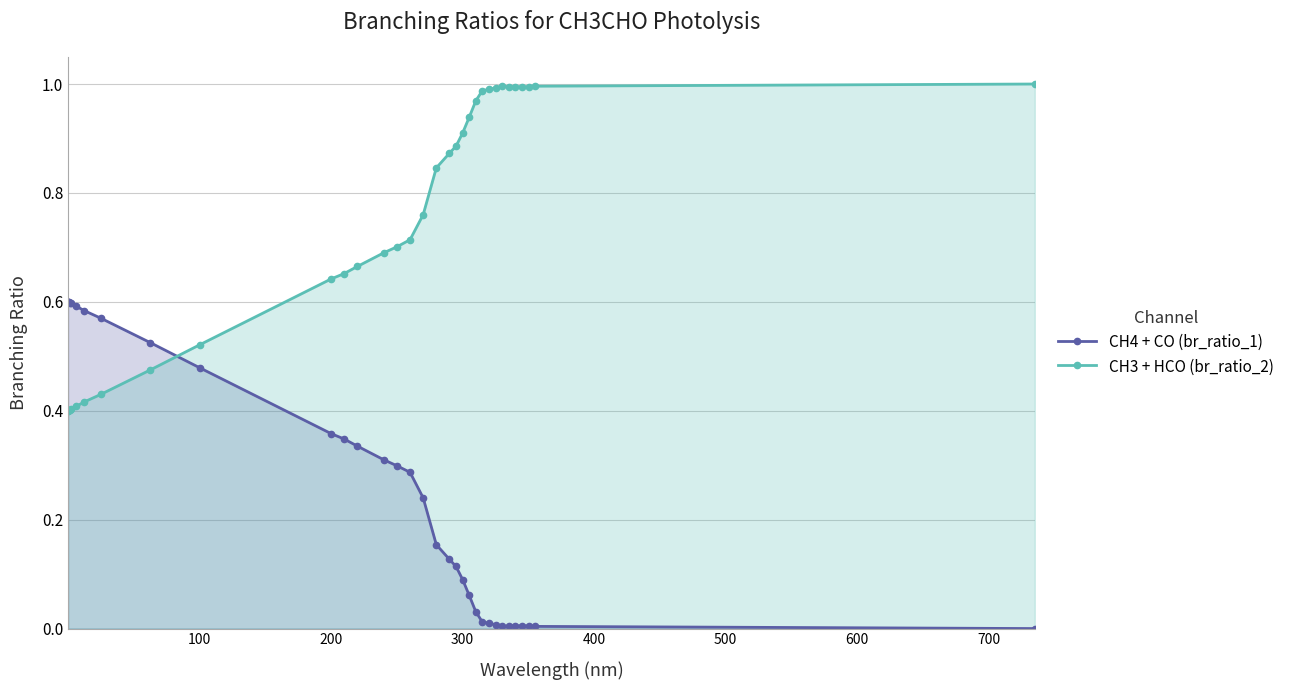

How many lines are shown in the chart?

2